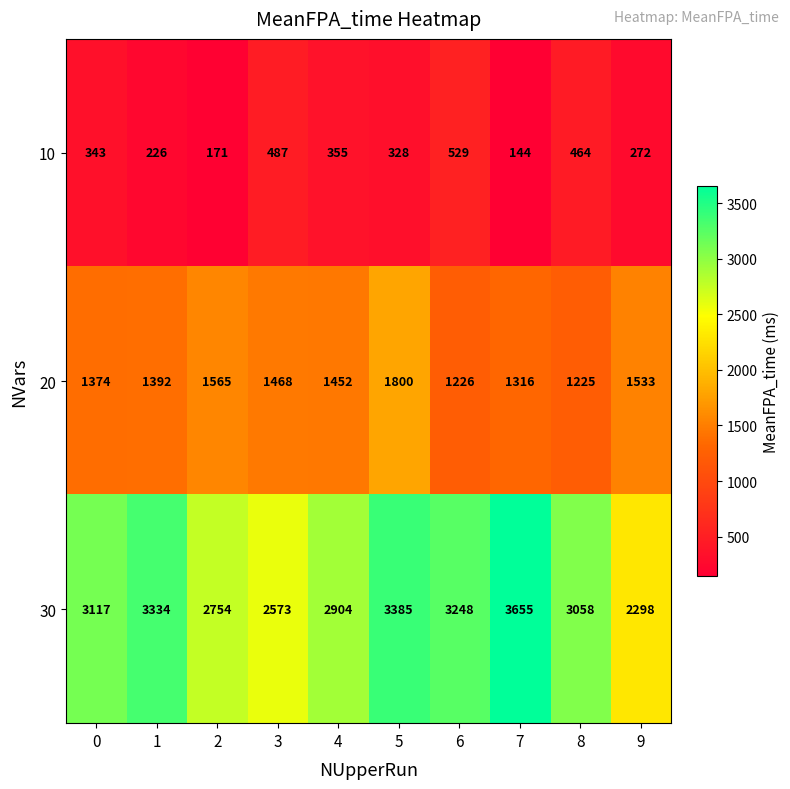

What is the maximum value shown in the chart?

3655